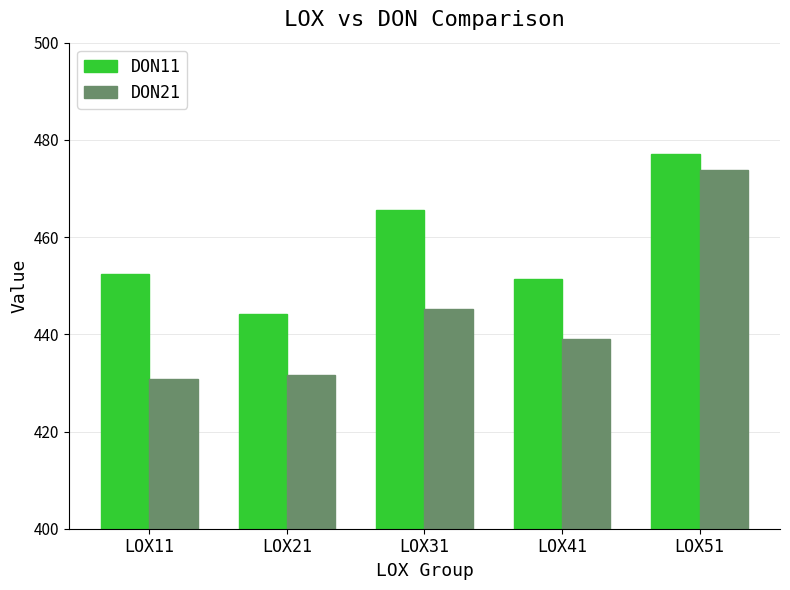

What is the difference between the highest and lowest values at LOX41?

12.4